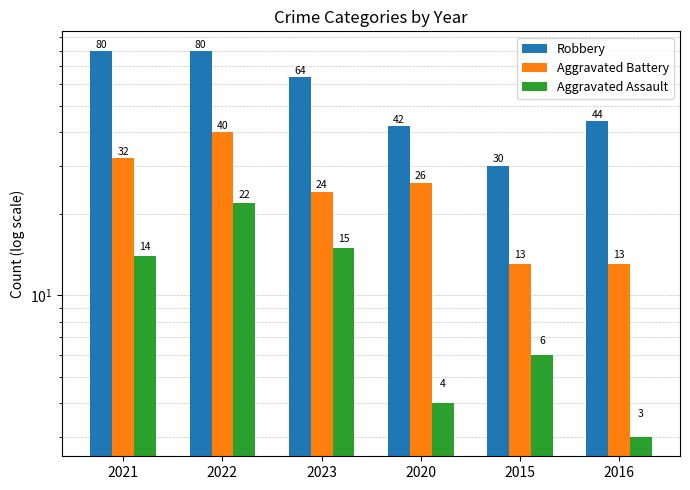

What are all the series names shown in the legend?

Robbery, Aggravated Battery, Aggravated Assault